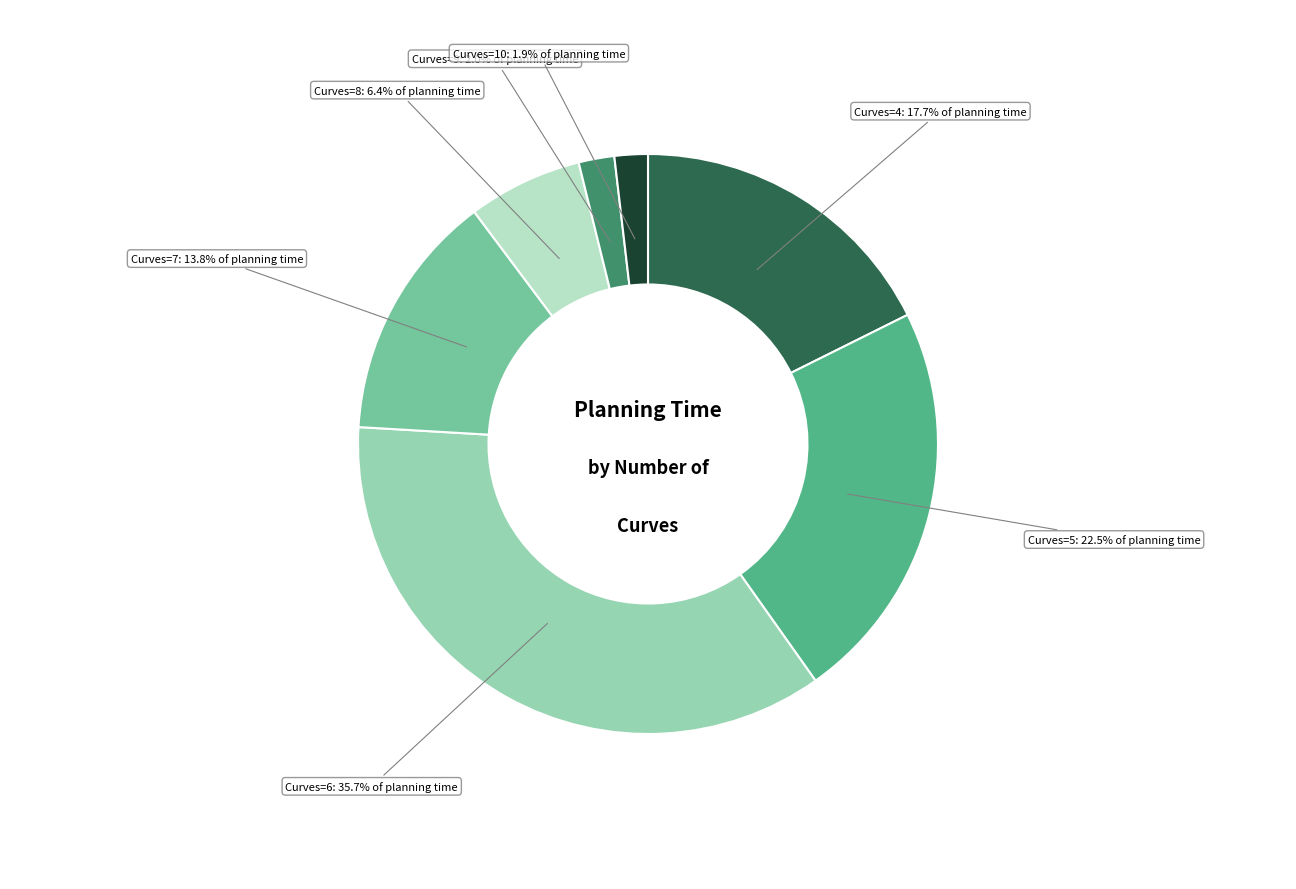

Is there a majority slice in this chart?

No